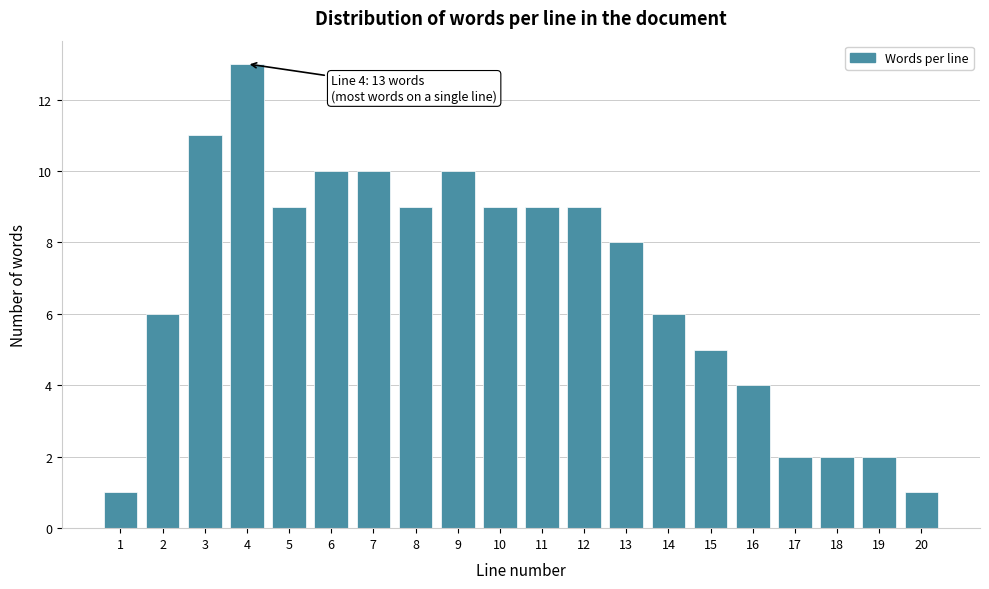

Reading left to right, extract all data points from this chart.

1=1	2=6	3=11	4=13	5=9	6=10	7=10	8=9	9=10	10=9	11=9	12=9	13=8	14=6	15=5	16=4	17=2	18=2	19=2	20=1